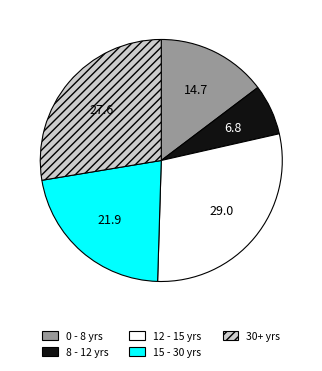

Which has a higher value, 12 - 15 yrs or 15 - 30 yrs?

12 - 15 yrs